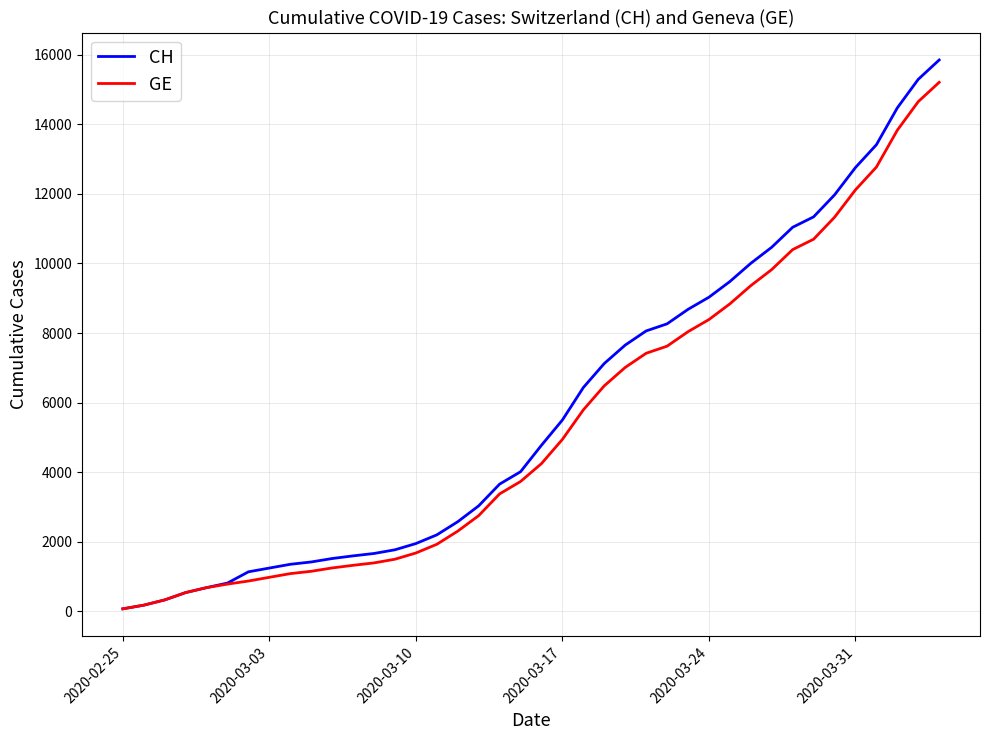

Which series has the largest range (max minus min)?

CH